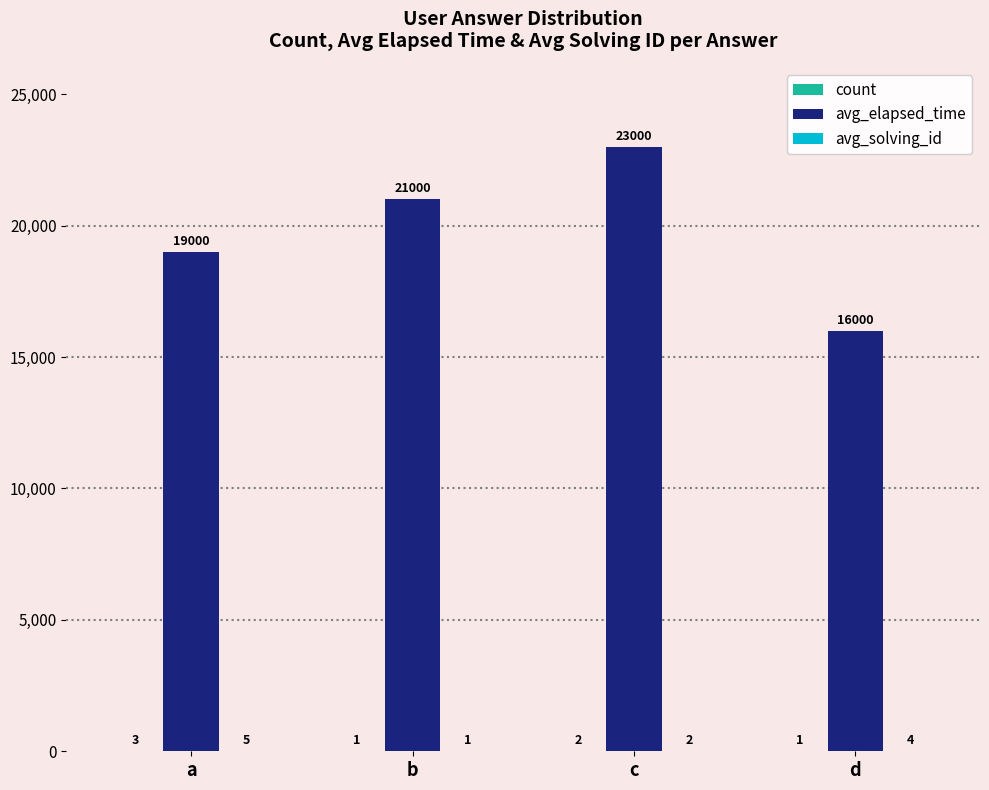

How many groups of bars are there?

4